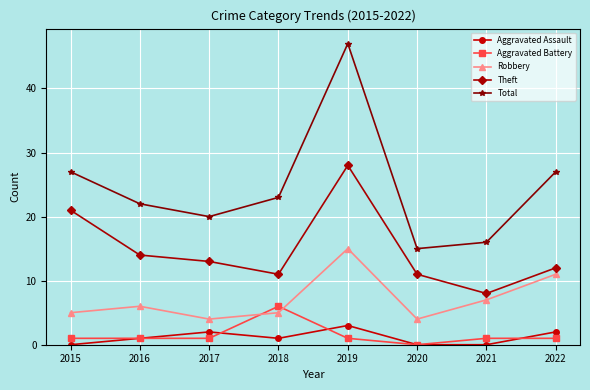

What is the value of the Theft point at the 8th from the left?

12